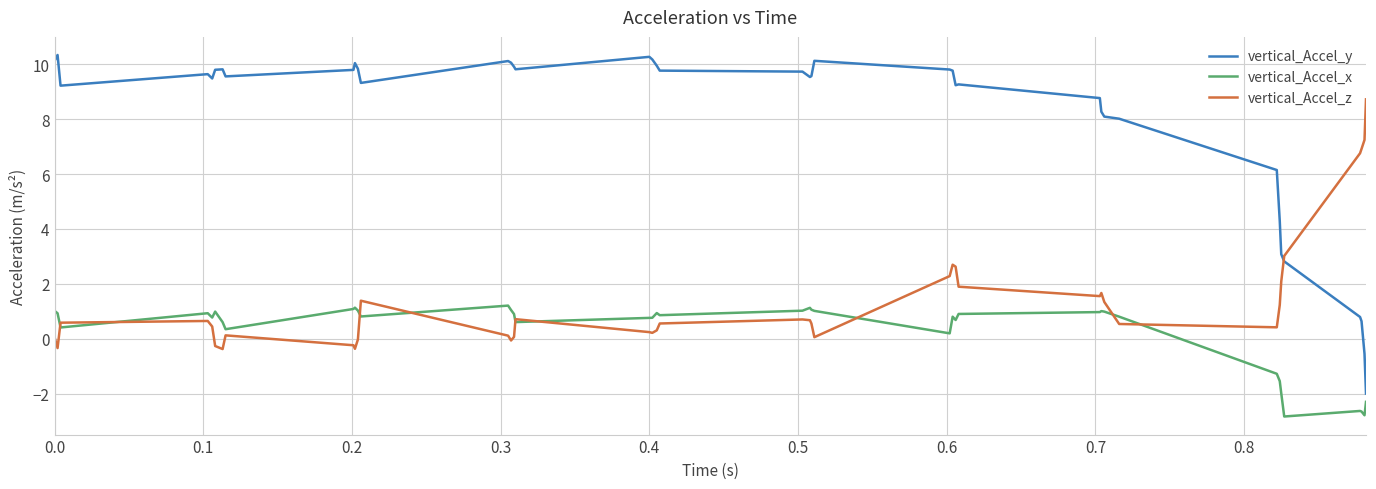

List the series in order of their overall mean, lowest first.

vertical_Accel_x, vertical_Accel_z, vertical_Accel_y